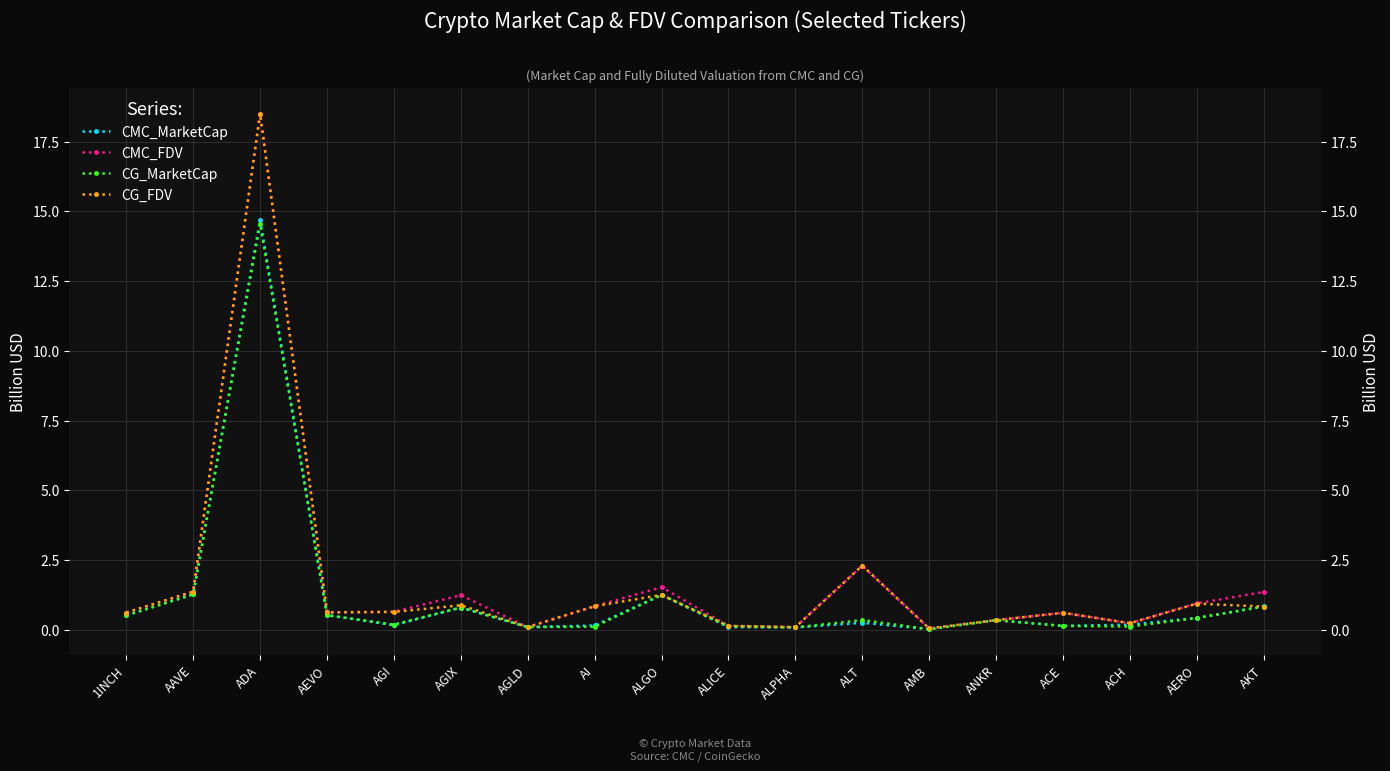

At how many categories does at least one series exceed 14?

1